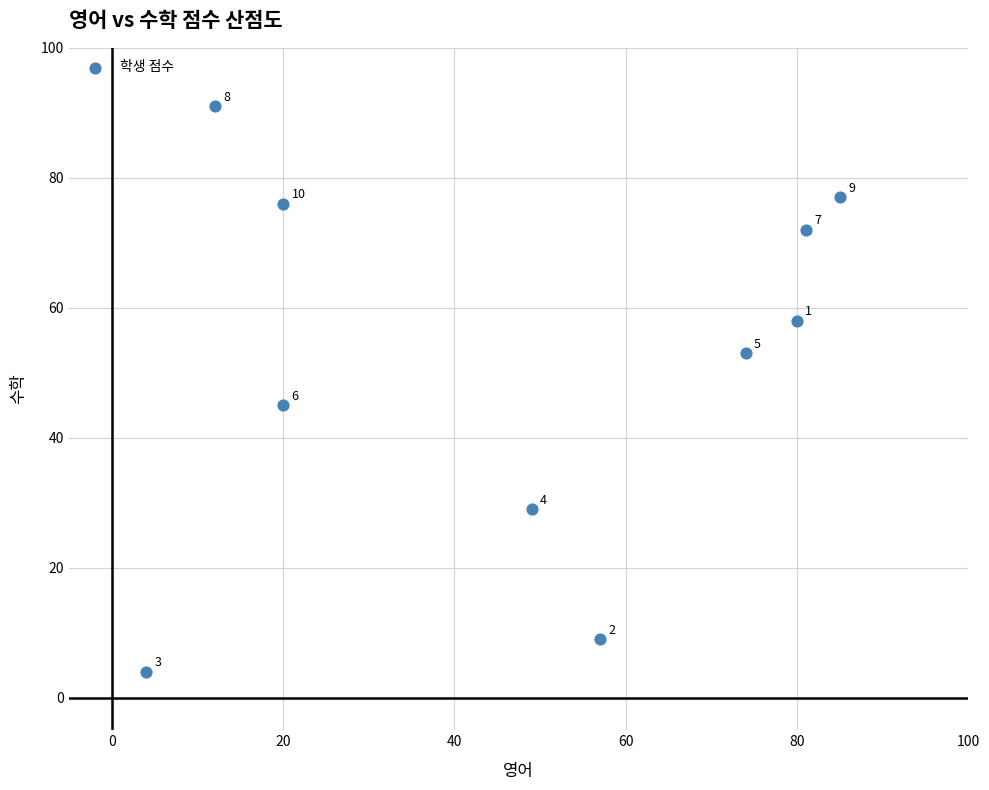

What Y value in the scatter plot is closest to 47?

45